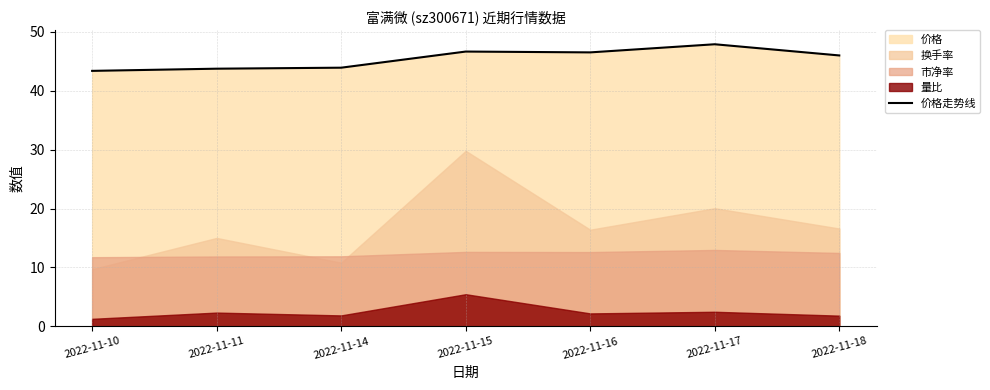

What is the value of the 3rd point from the left?

43.9